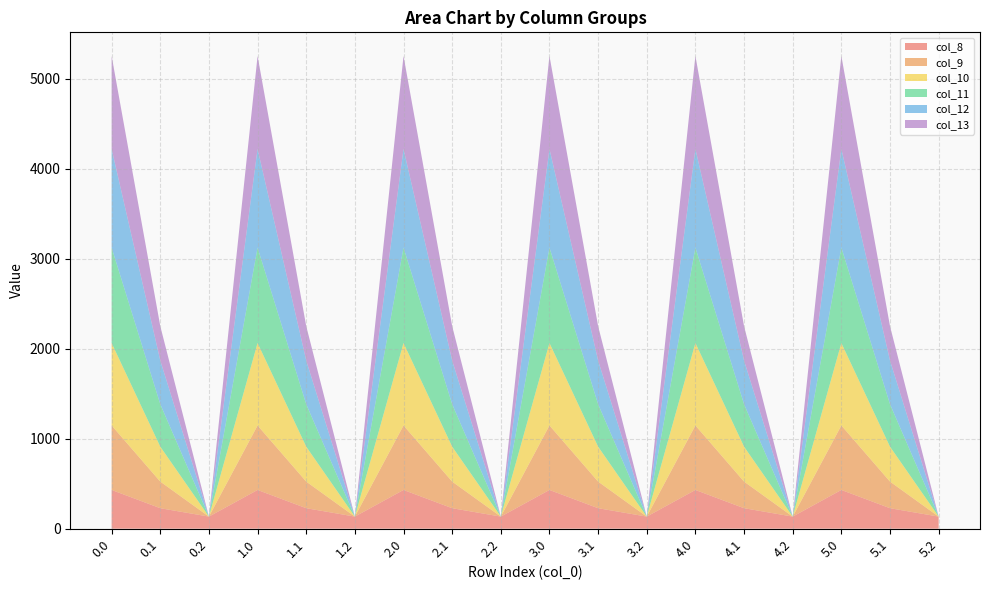

Reading left to right, list all the values displayed in this chart.

col_8: 0.0=430.3	0.1=227.5	0.2=134.2	1.0=430.3	1.1=227.5	1.2=134.2	2.0=430.3	2.1=227.5	2.2=134.2	3.0=430.3	3.1=227.5	3.2=134.2	4.0=430.3	4.1=227.5	4.2=134.2	5.0=430.3	5.1=227.5	5.2=134.2
col_9: 0.0=716.9	0.1=295.9	0.2=0.0	1.0=716.9	1.1=295.9	1.2=0.0	2.0=716.9	2.1=295.9	2.2=0.0	3.0=716.9	3.1=295.9	3.2=0.0	4.0=716.9	4.1=295.9	4.2=0.0	5.0=716.9	5.1=295.9	5.2=0.0
col_10: 0.0=916.2	0.1=388.1	0.2=0.0	1.0=916.2	1.1=388.1	1.2=0.0	2.0=916.2	2.1=388.1	2.2=0.0	3.0=916.2	3.1=388.1	3.2=0.0	4.0=916.2	4.1=388.1	4.2=0.0	5.0=916.2	5.1=388.1	5.2=0.0
col_11: 0.0=1060.3	0.1=471.7	0.2=0.0	1.0=1060.3	1.1=471.7	1.2=0.0	2.0=1060.3	2.1=471.7	2.2=0.0	3.0=1060.3	3.1=471.7	3.2=0.0	4.0=1060.3	4.1=471.7	4.2=0.0	5.0=1060.3	5.1=471.7	5.2=0.0
col_12: 0.0=1096.7	0.1=485.4	0.2=0.0	1.0=1096.7	1.1=485.4	1.2=0.0	2.0=1096.7	2.1=485.4	2.2=0.0	3.0=1096.7	3.1=485.4	3.2=0.0	4.0=1096.7	4.1=485.4	4.2=0.0	5.0=1096.7	5.1=485.4	5.2=0.0
col_13: 0.0=1032.9	0.1=382.7	0.2=0.0	1.0=1032.9	1.1=382.7	1.2=0.0	2.0=1032.9	2.1=382.7	2.2=0.0	3.0=1032.9	3.1=382.7	3.2=0.0	4.0=1032.9	4.1=382.7	4.2=0.0	5.0=1032.9	5.1=382.7	5.2=0.0